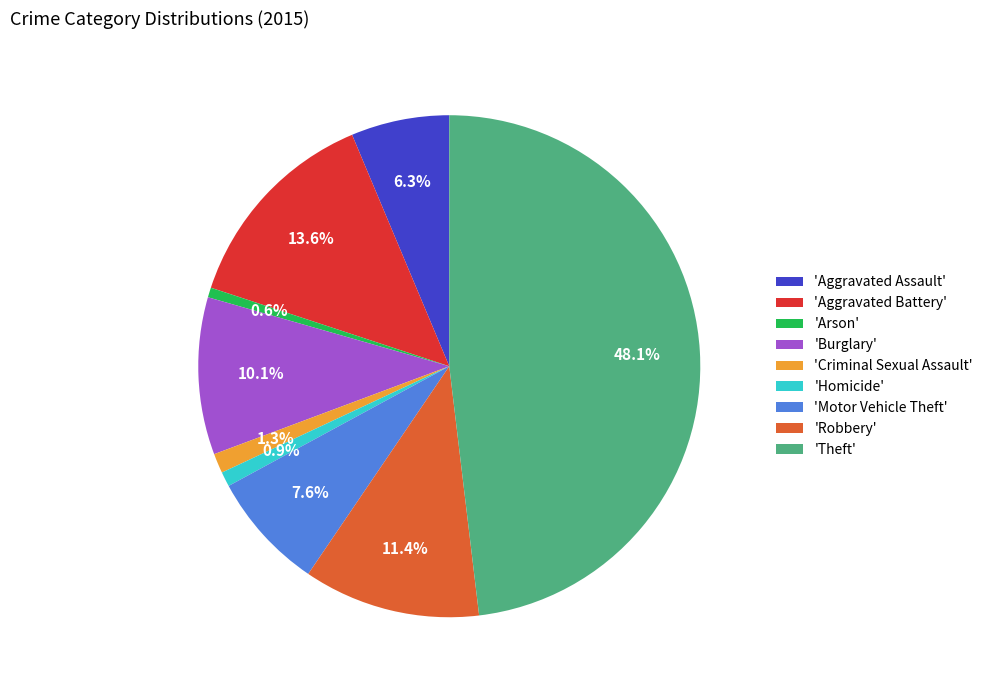

Which category has the biggest portion of the pie?

'Theft'